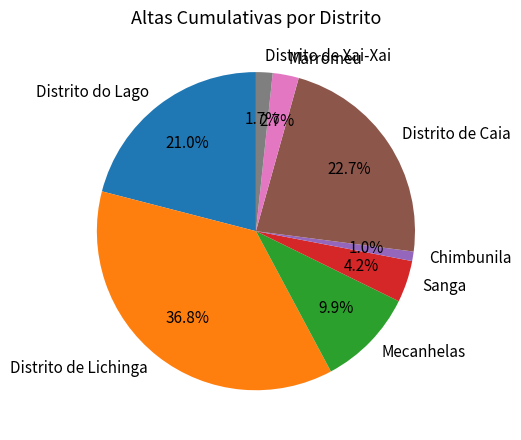

Approximately how many times larger is the value at Distrito de Xai-Xai compared to Marromeu?

0.6